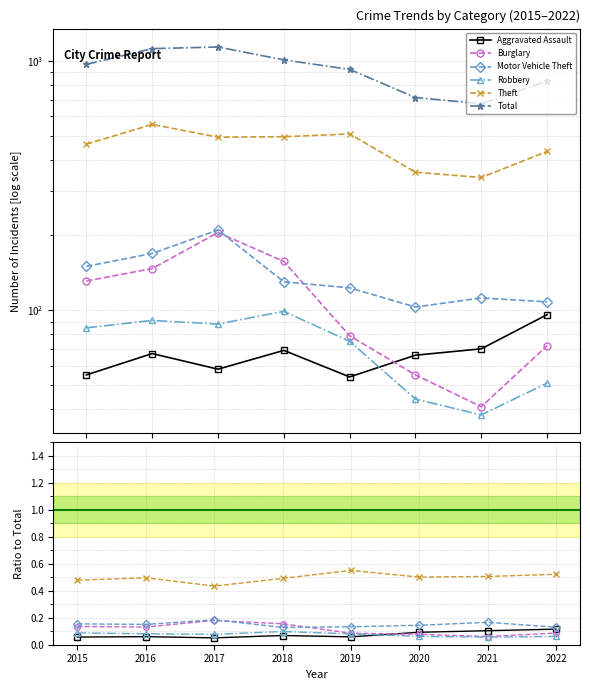

True or false: Total and Motor Vehicle Theft cross at least once.

False